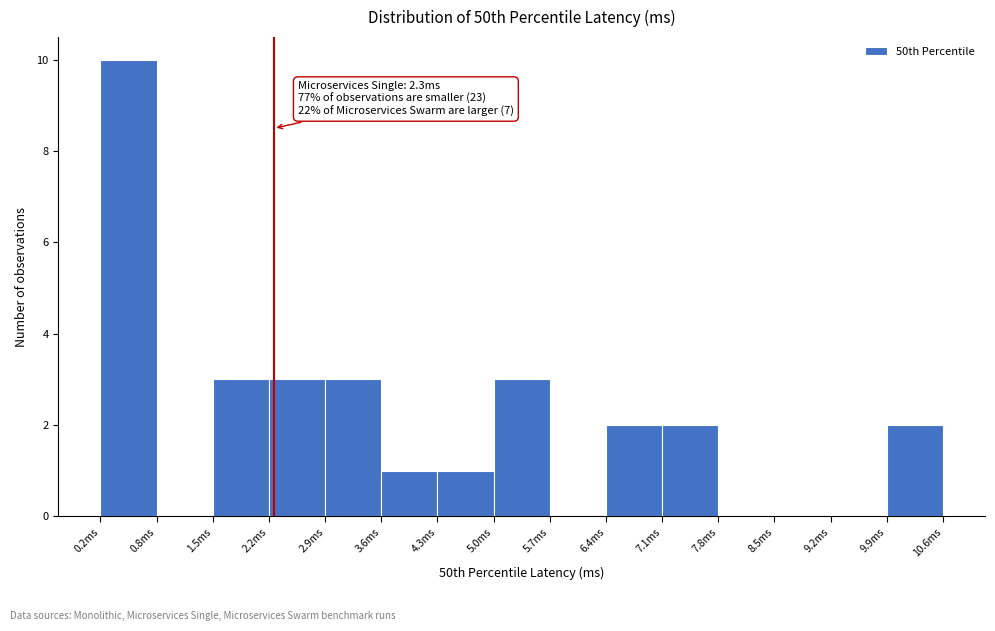

Over which range of the x-axis is the bar tallest?

0.2 to 0.8